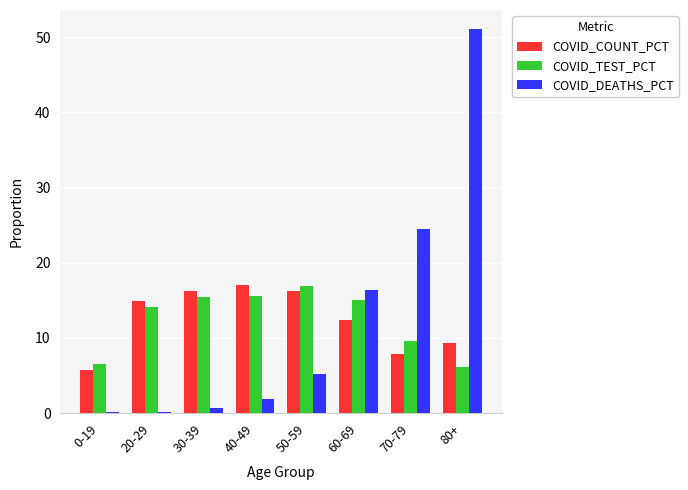

Which series has the largest range (max minus min)?

COVID_DEATHS_PCT